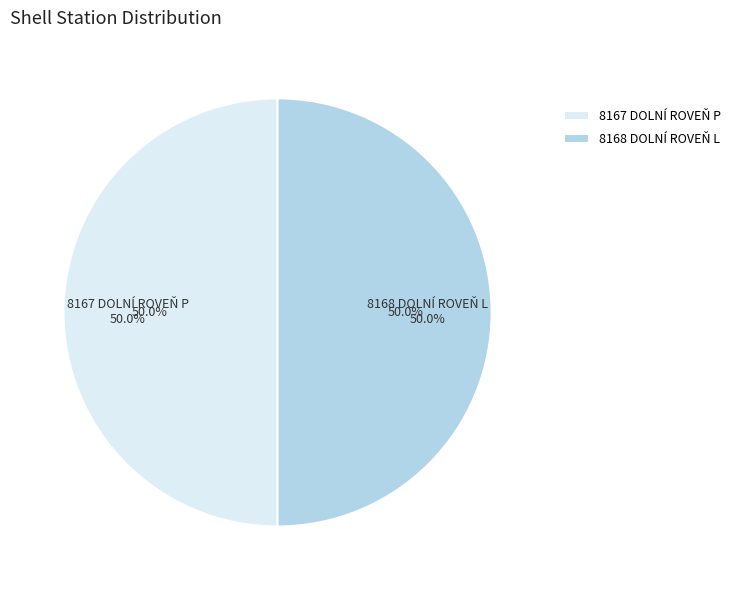

To the nearest percent, what percentage of the pie is 8168 DOLNÍ ROVEŇ L?

50%